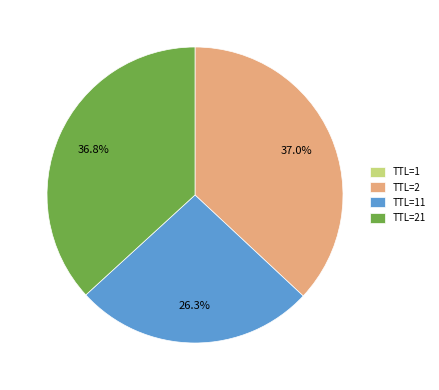

How much of the chart is everything except TTL=2?

63.0%